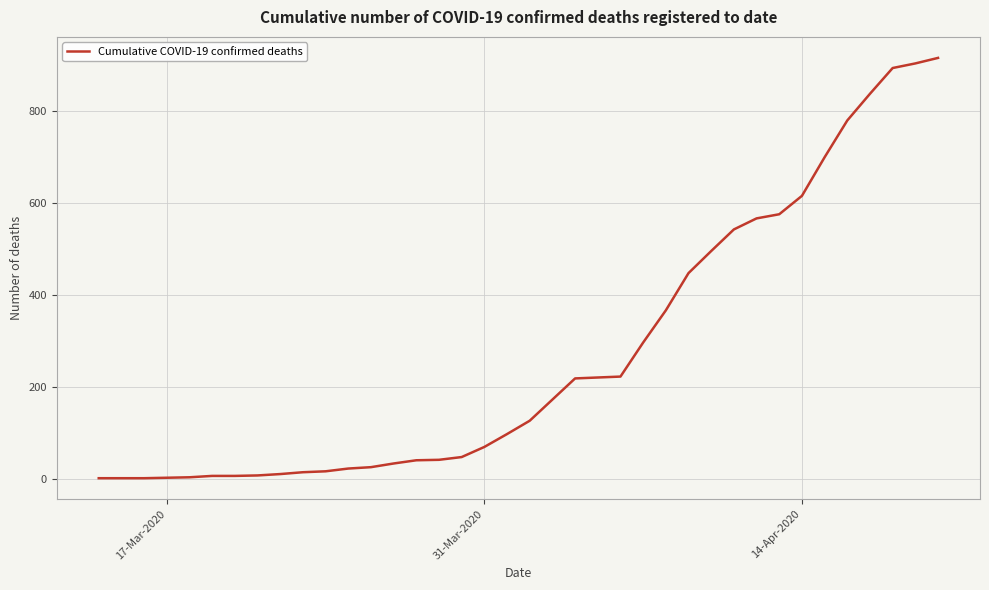

What is the greatest value displayed?

915